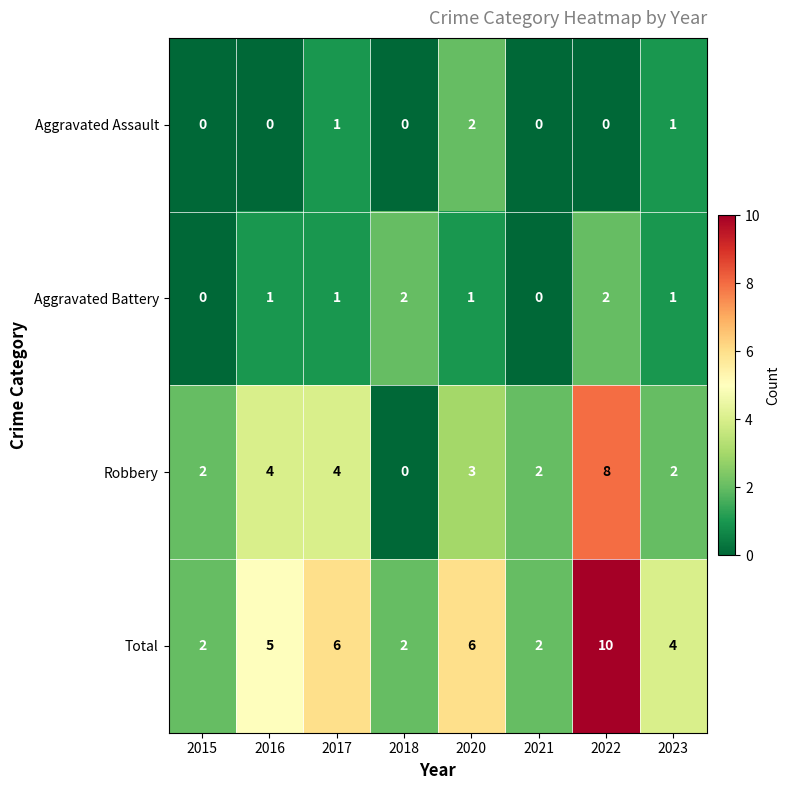

What is the sum of all Aggravated Battery values?

8